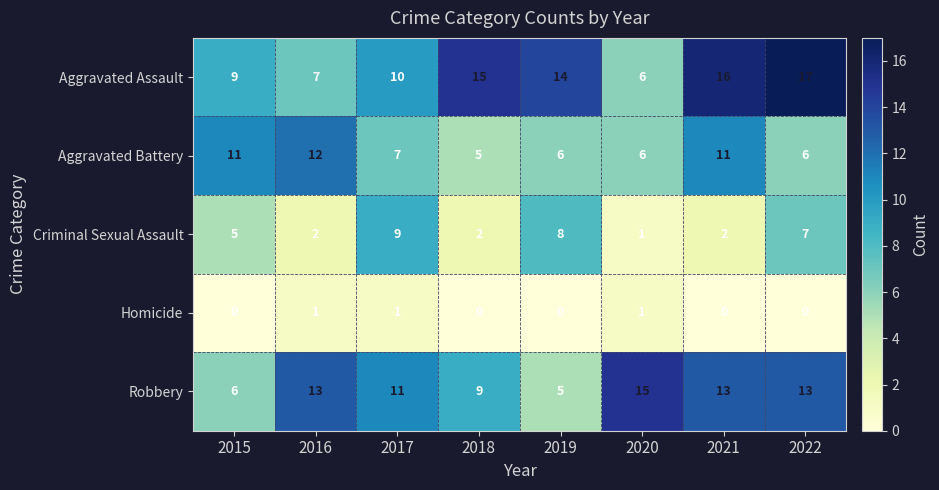

The Aggravated Assault series shows 5 at 2018. True or false?

False